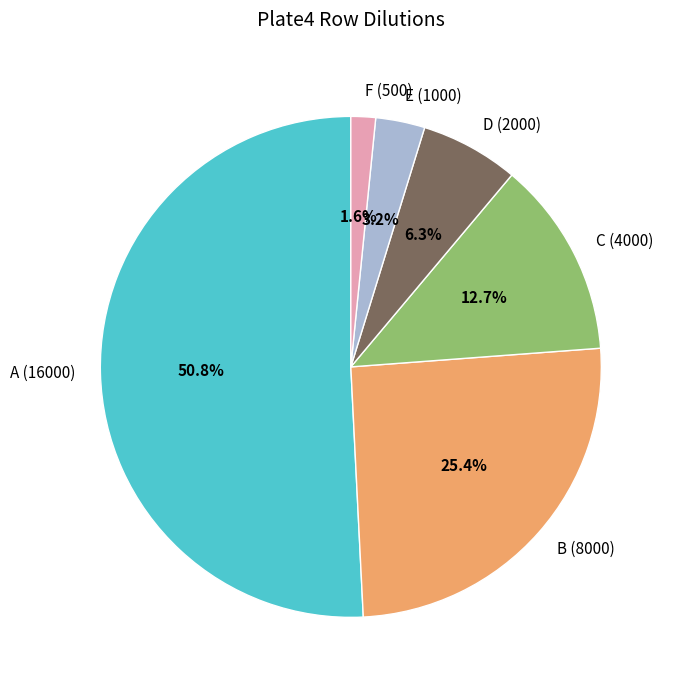

How many slices are in this pie chart?

6